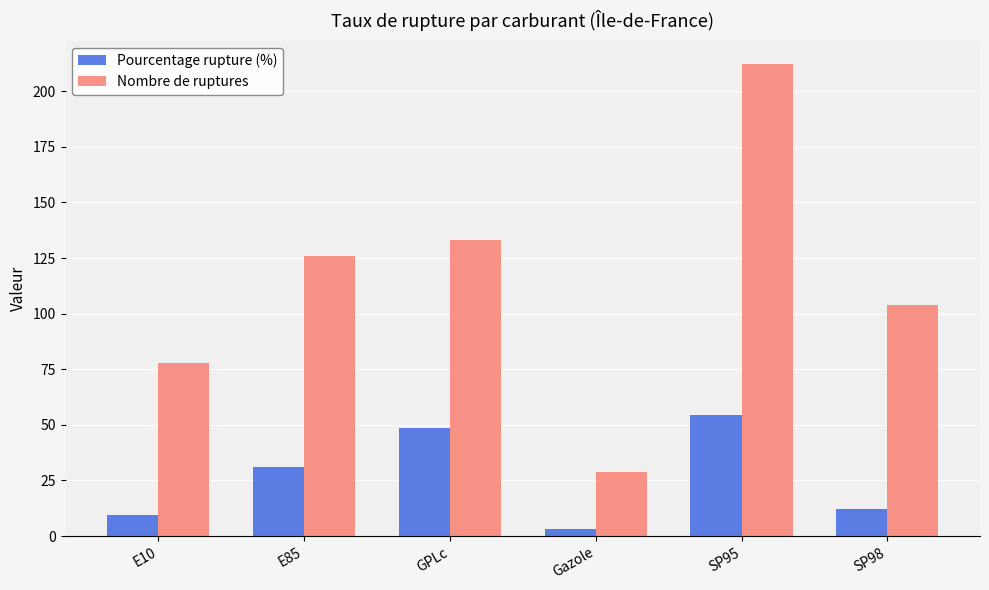

The Nombre de ruptures series shows 212.0 at SP95. True or false?

True